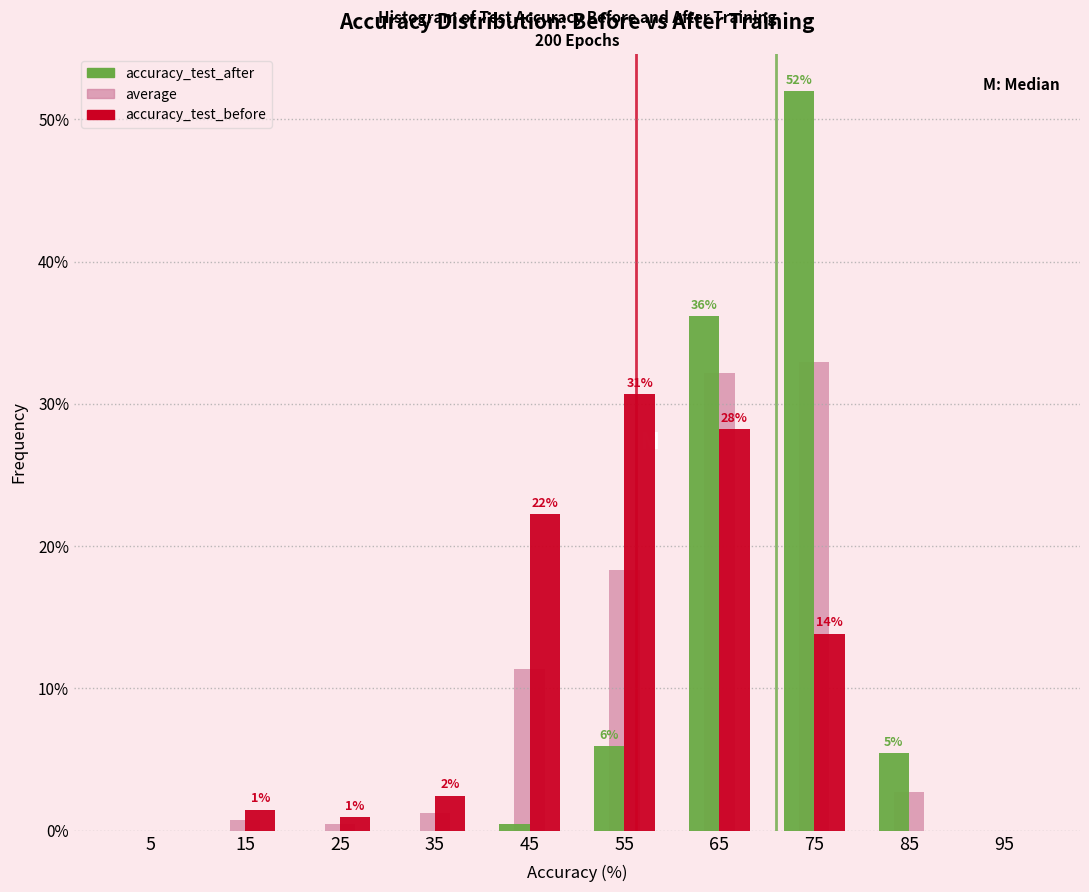

In the accuracy_test_before series, which range on the x-axis has the tallest bar?

50 to 60